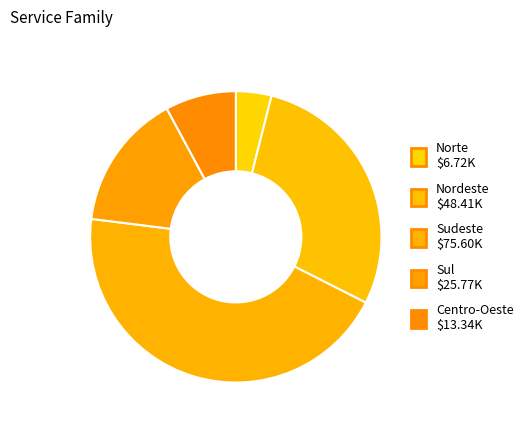

To the nearest percent, what is the difference between the Nordeste and Centro-Oeste slice percentages?

21%